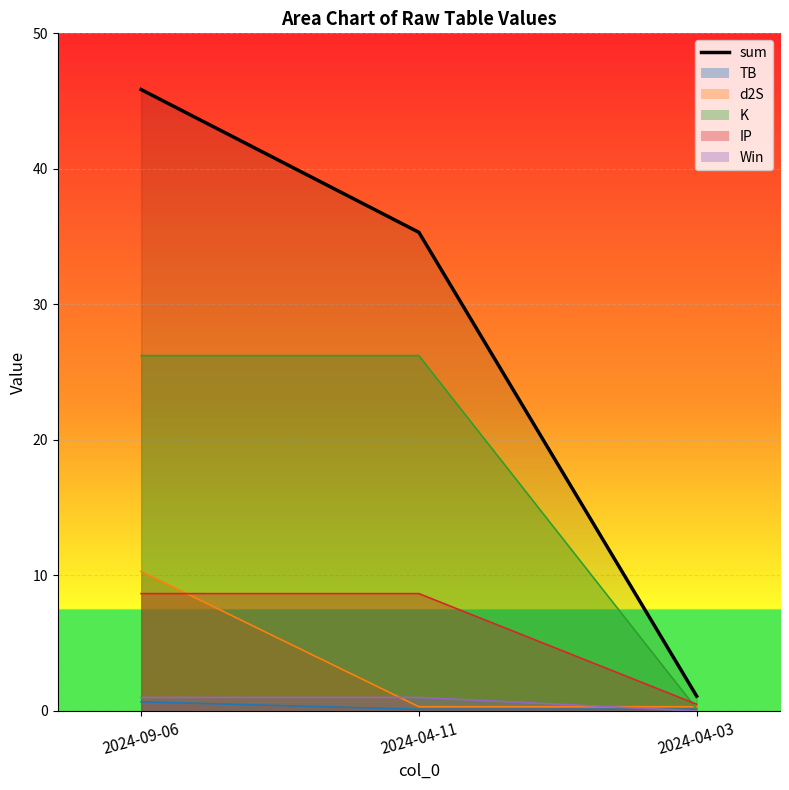

Which has a higher value, 2024-09-06 or 2024-04-03?

2024-09-06